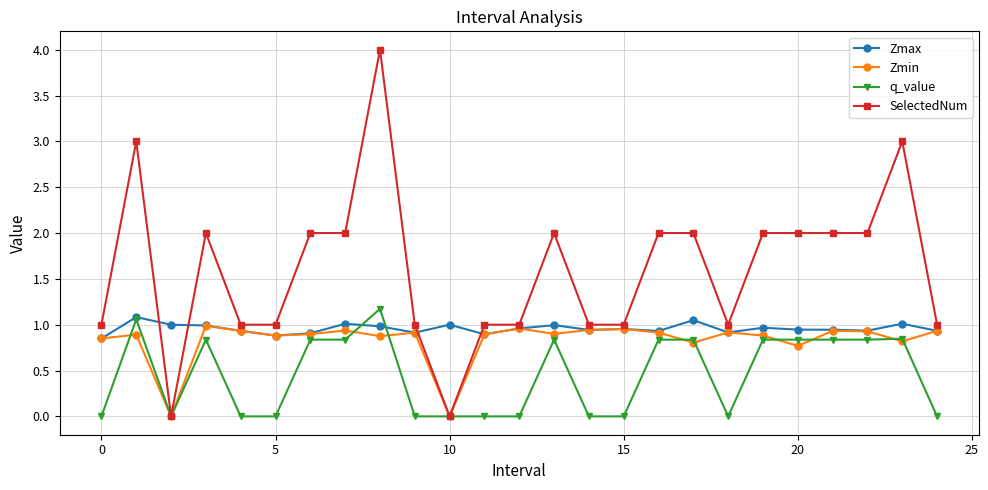

Which series has the largest total across all categories?

SelectedNum